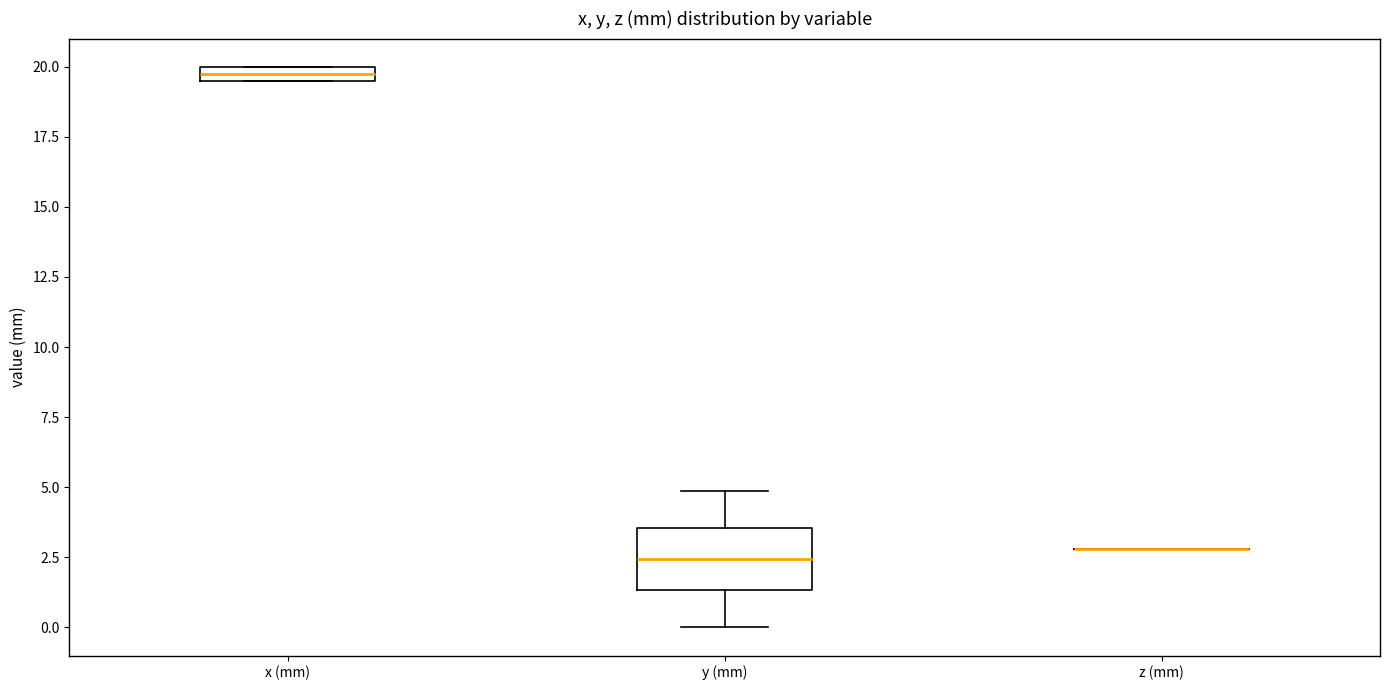

Where is the lower edge of the box for y (mm) on the y-axis? The values are not printed on the chart, so give them approximately, as read against the axis.

1.5